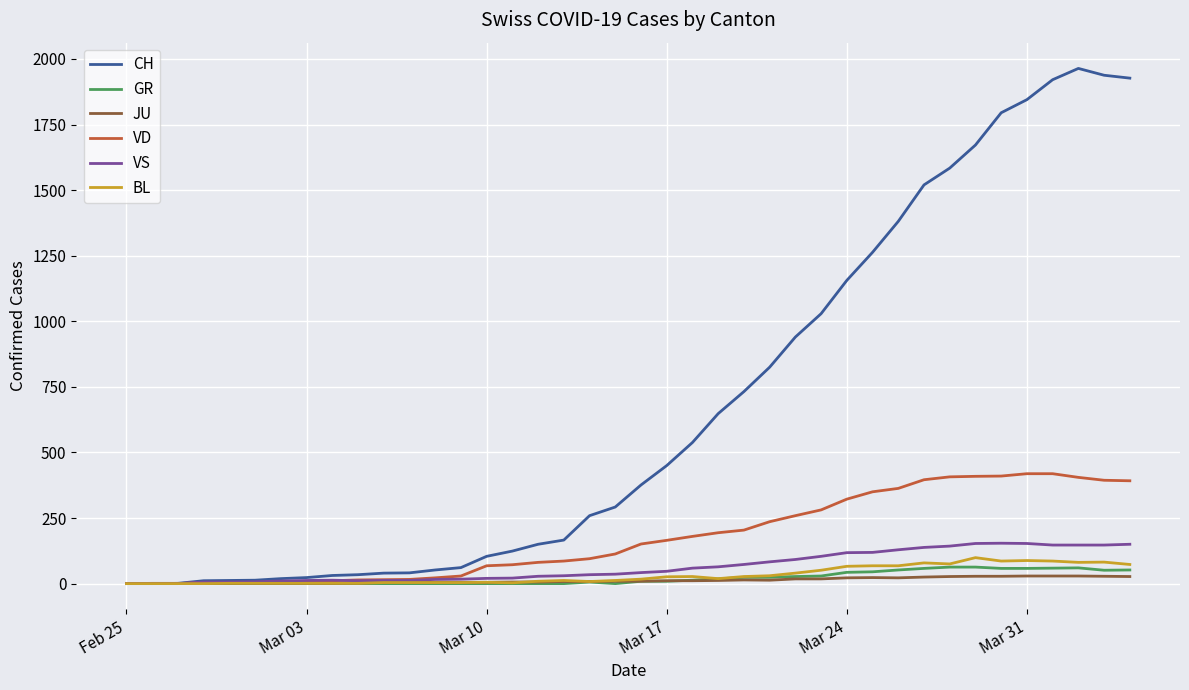

What is the average value of the VS series?

64